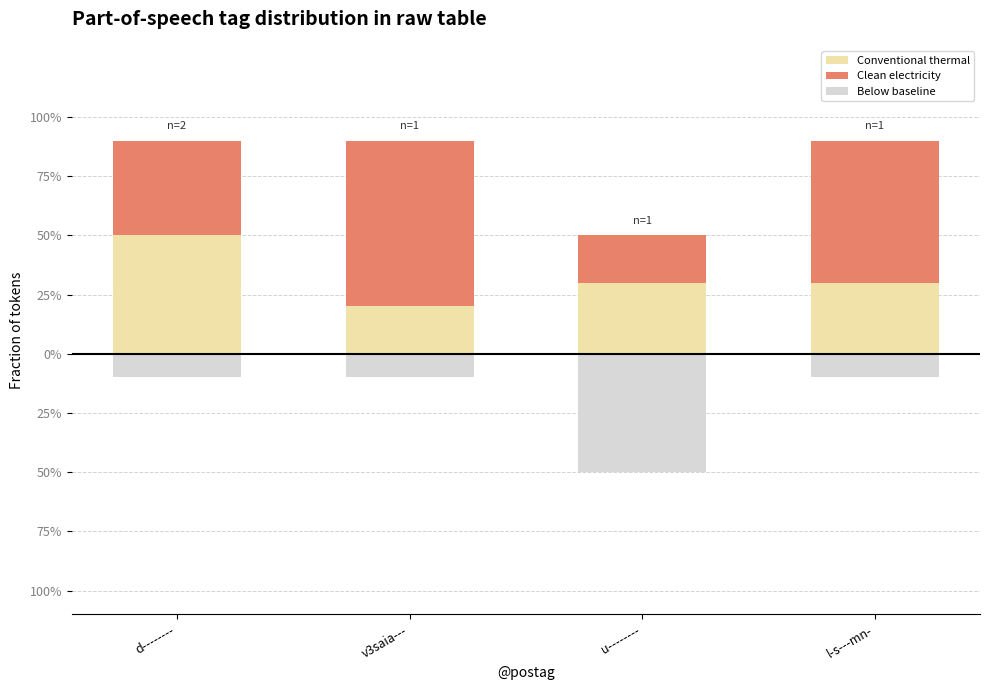

Which series has the largest total across all categories?

Clean electricity